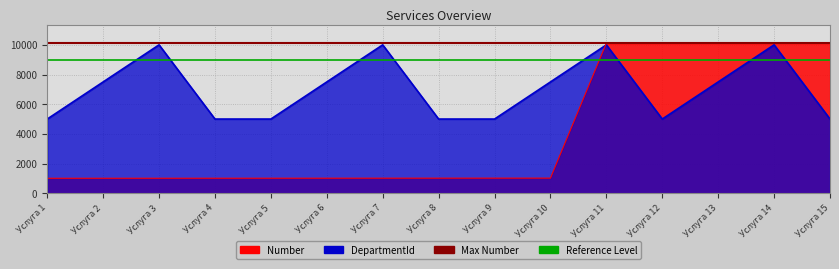

Where is Reference Level nearest to the value 9000?

Услуга 1